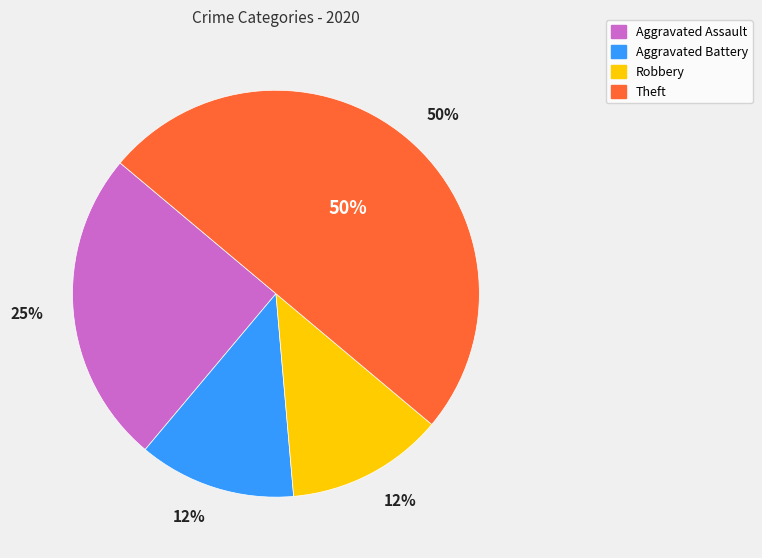

To the nearest percent, what portion does Aggravated Battery represent?

12%